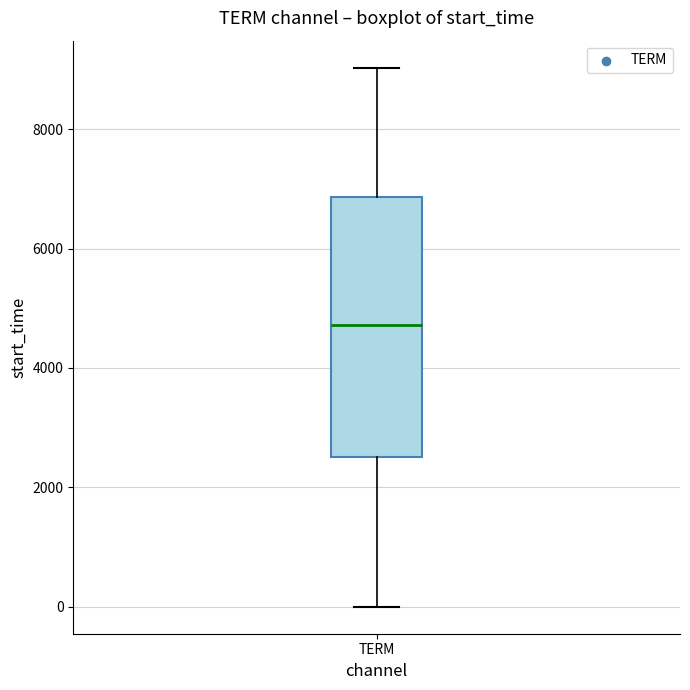

Read this box plot against the y-axis: the position of the median line, the range covered by the box, and the ends of both whiskers. The values are not printed on the chart, so give them approximately, as read against the axis.

median 4800, box 2600 to 6800, whiskers 0 to 9000